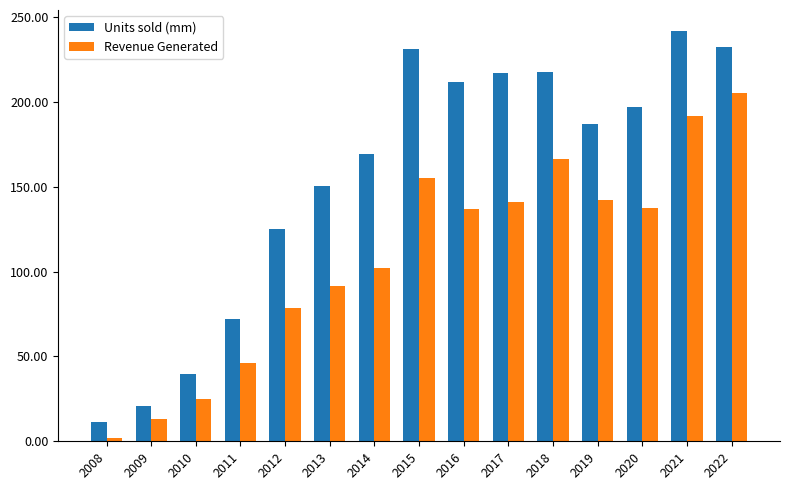

What is the spread (max minus min) of values at 2014?

67.3